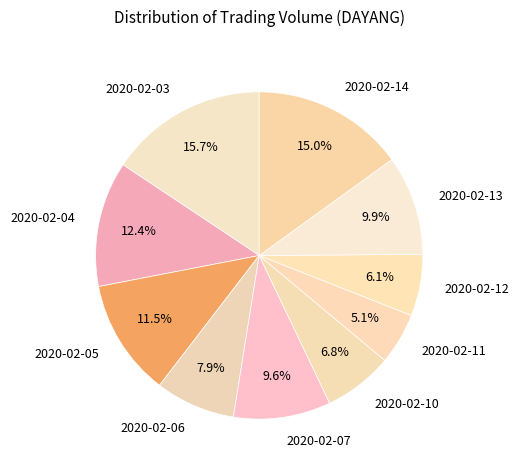

What is the ratio of the value at 2020-02-03 to the value at 2020-02-13?

1.6